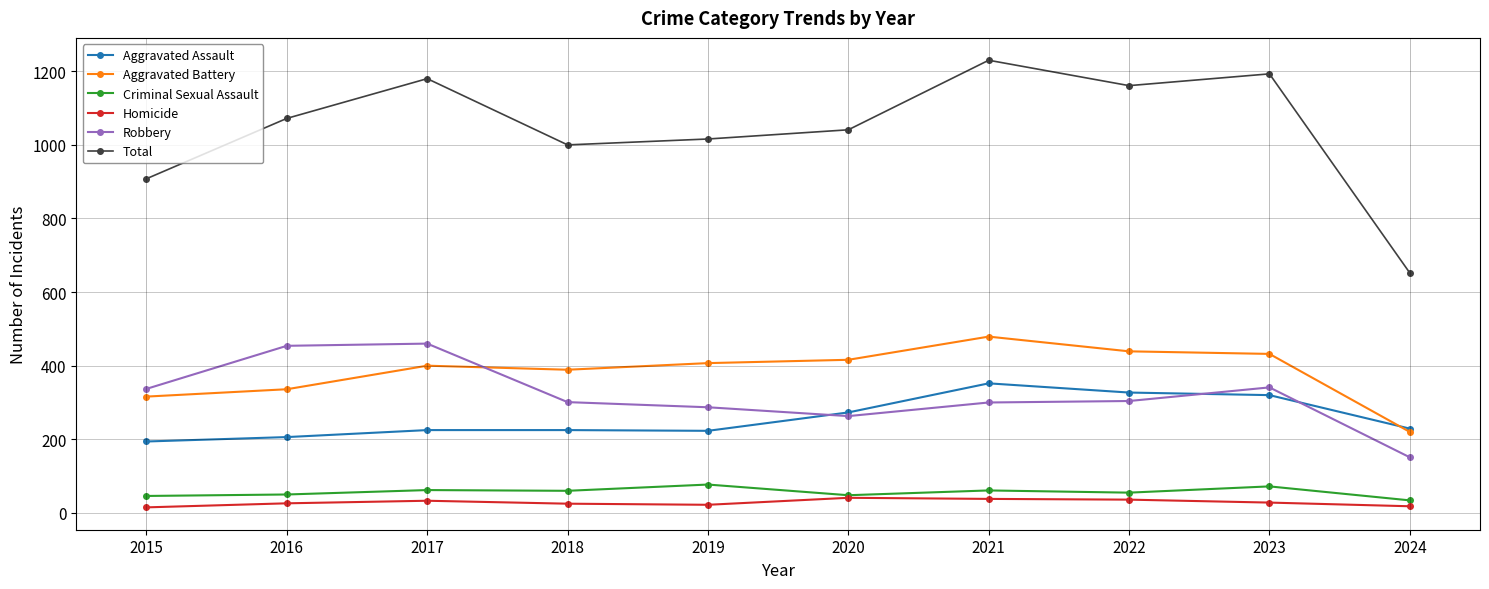

True or false: Homicide has more than 0 interior local peaks.

True